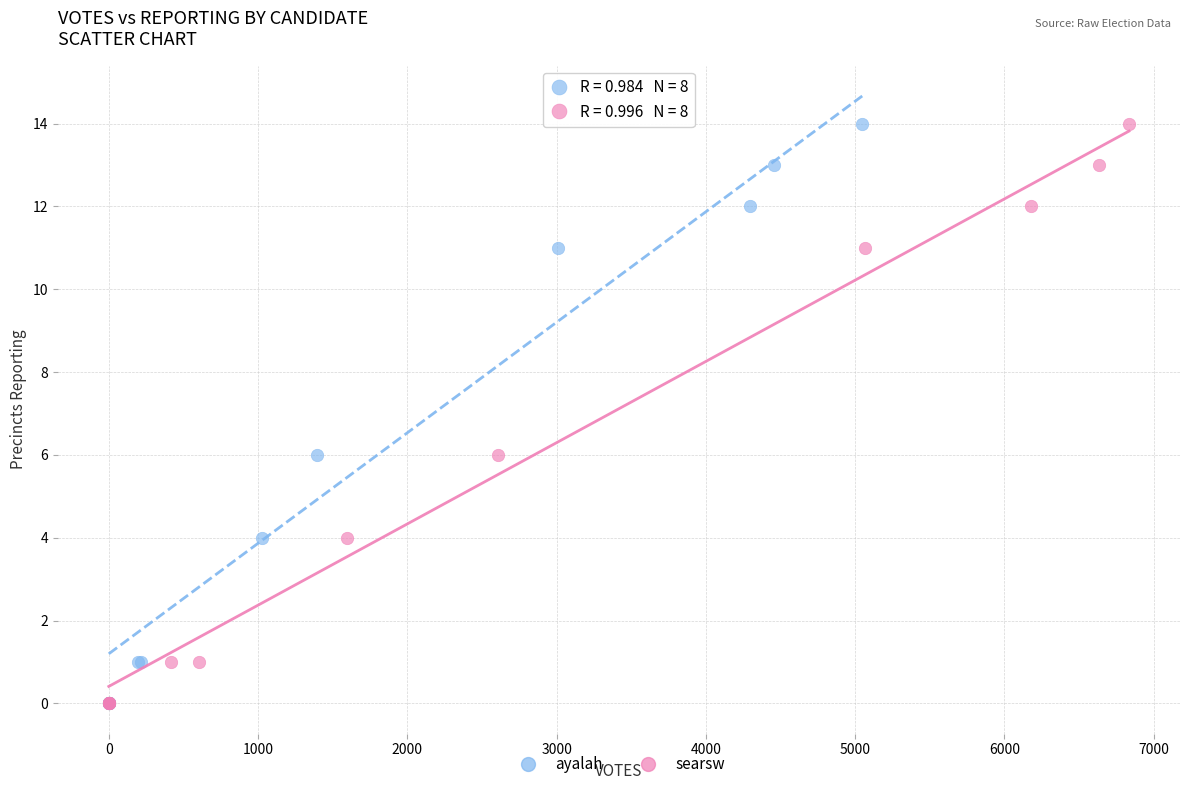

What are all the series names shown in the legend?

ayalah, searsw